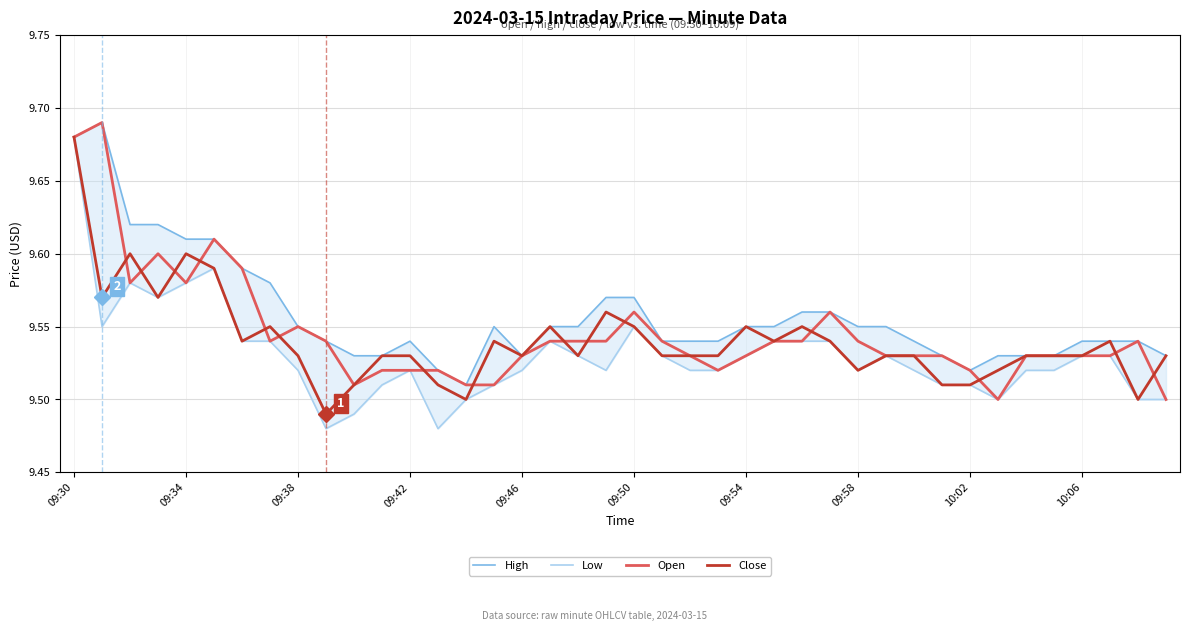

Reading left to right, list all the values displayed in this chart.

High: 9.7	9.7	9.6	9.6	9.6	9.6	9.6	9.6	9.6	9.5	9.5	9.5	9.5	9.5	9.5	9.6	9.5	9.6	9.6	9.6	9.6	9.5	9.5	9.5	9.6	9.6	9.6	9.6	9.6	9.6	9.5	9.5	9.5	9.5	9.5	9.5	9.5	9.5	9.5	9.5
Low: 9.7	9.6	9.6	9.6	9.6	9.6	9.5	9.5	9.5	9.5	9.5	9.5	9.5	9.5	9.5	9.5	9.5	9.5	9.5	9.5	9.6	9.5	9.5	9.5	9.5	9.5	9.5	9.5	9.5	9.5	9.5	9.5	9.5	9.5	9.5	9.5	9.5	9.5	9.5	9.5
Open: 9.7	9.7	9.6	9.6	9.6	9.6	9.6	9.5	9.6	9.5	9.5	9.5	9.5	9.5	9.5	9.5	9.5	9.5	9.5	9.5	9.6	9.5	9.5	9.5	9.5	9.5	9.5	9.6	9.5	9.5	9.5	9.5	9.5	9.5	9.5	9.5	9.5	9.5	9.5	9.5
Close: 9.7	9.6	9.6	9.6	9.6	9.6	9.5	9.6	9.5	9.5	9.5	9.5	9.5	9.5	9.5	9.5	9.5	9.6	9.5	9.6	9.6	9.5	9.5	9.5	9.6	9.5	9.6	9.5	9.5	9.5	9.5	9.5	9.5	9.5	9.5	9.5	9.5	9.5	9.5	9.5